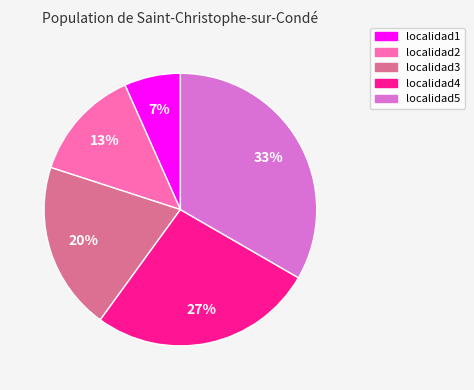

To the nearest percent, what is the average slice percentage?

20%